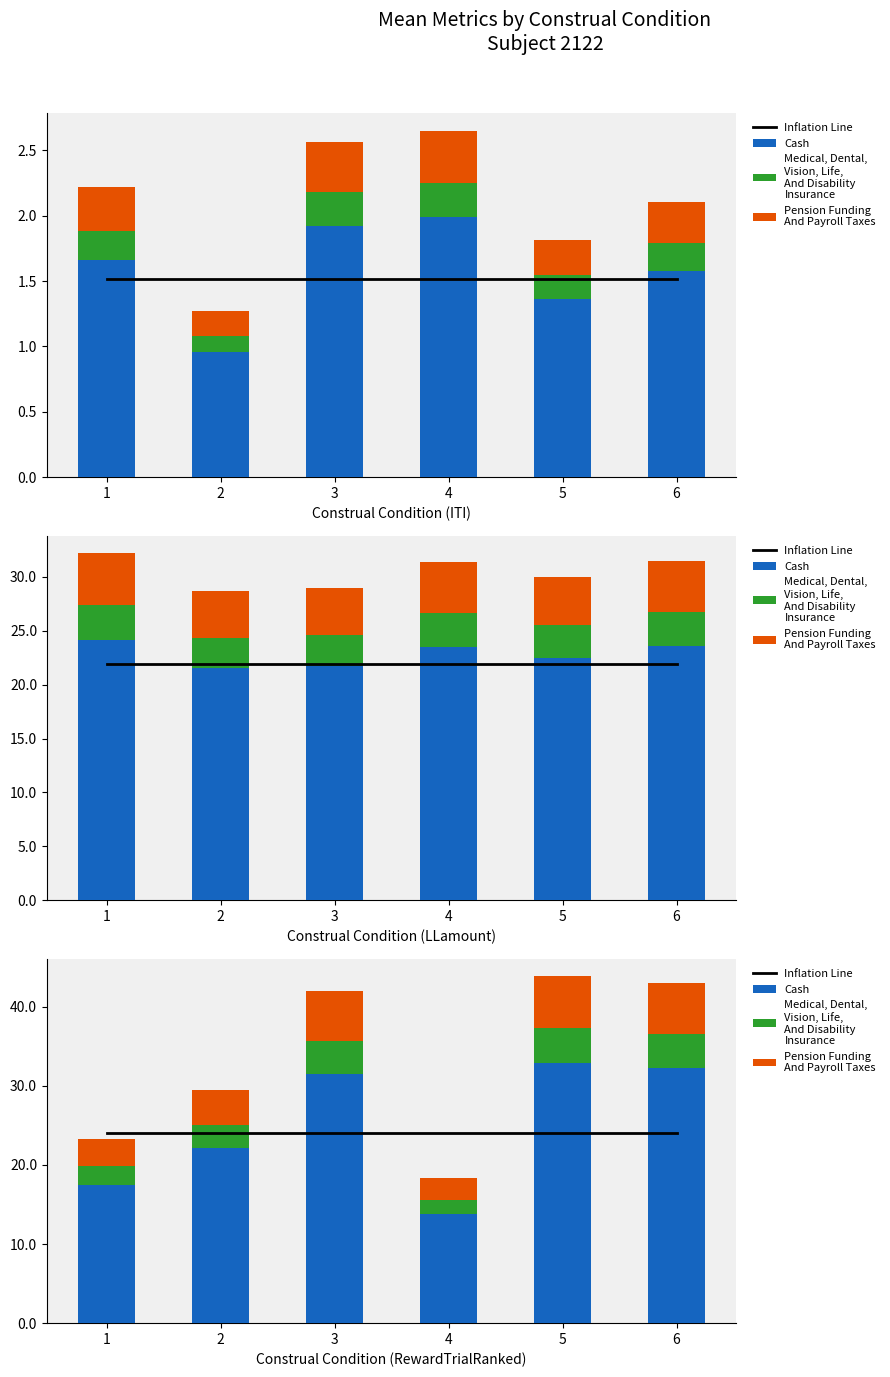

Is it true that Medical, Dental,
Vision, Life,
And Disability
Insurance equals 0.9 at 3?

False